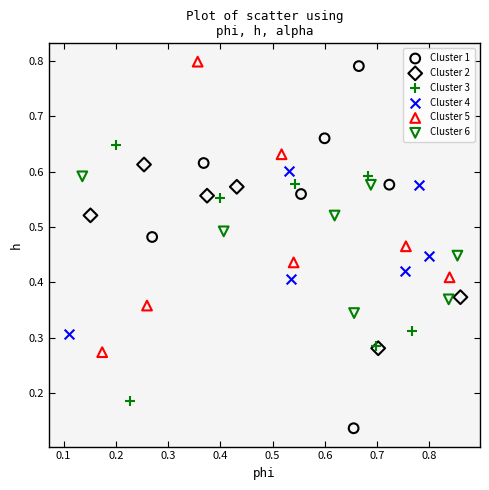

Which series contains the lowest Y value?

Cluster 1